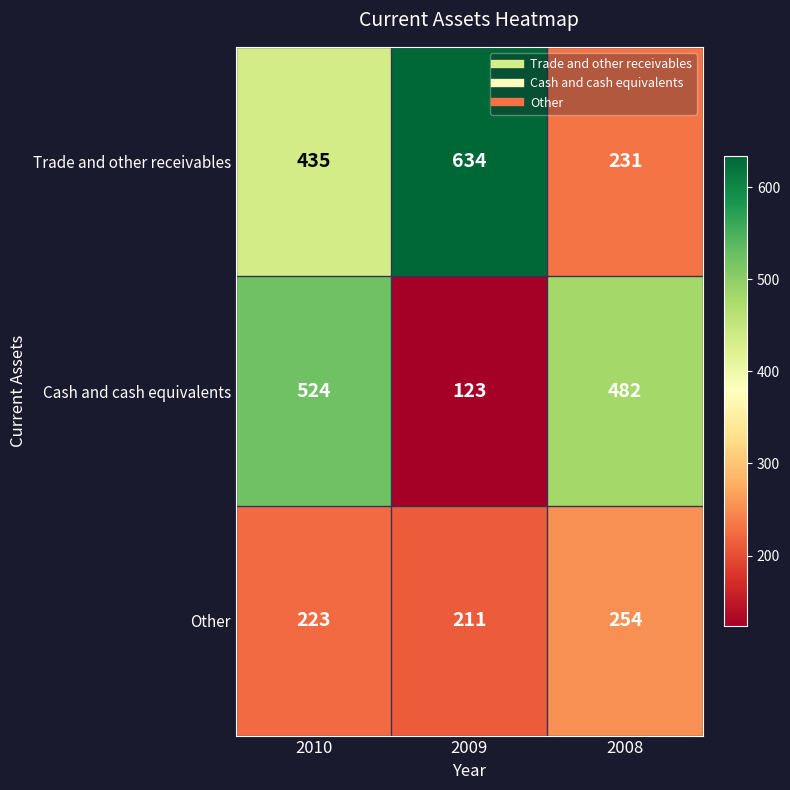

How many Cash and cash equivalents values are between 123 and 524?

3